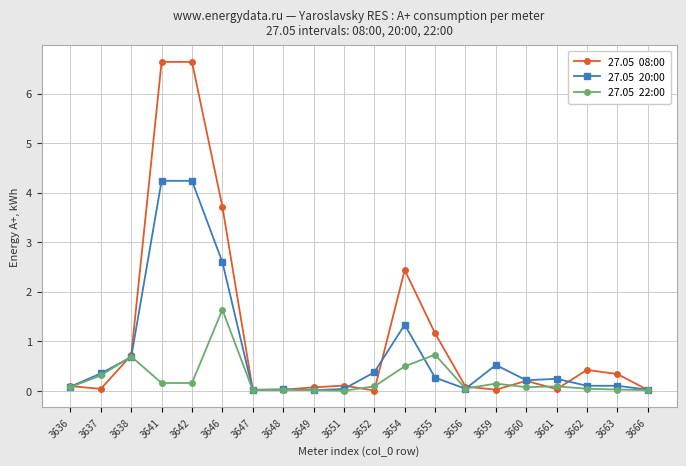

What is the maximum value shown in the chart?

6.6